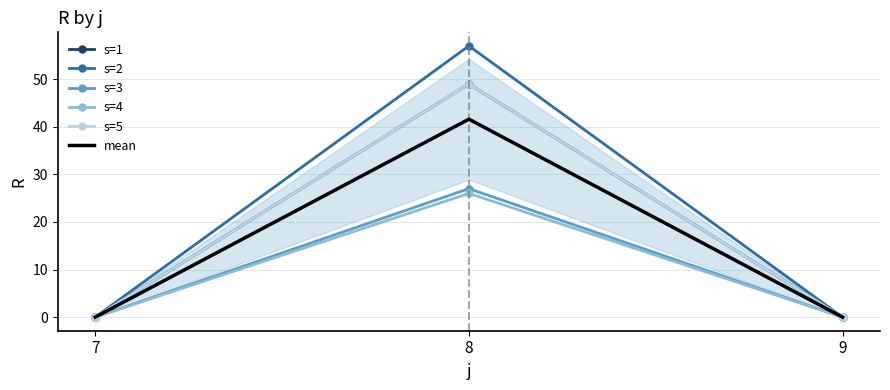

Is the value of s=5 at 8 greater than the value of s=3 at 9?

Yes